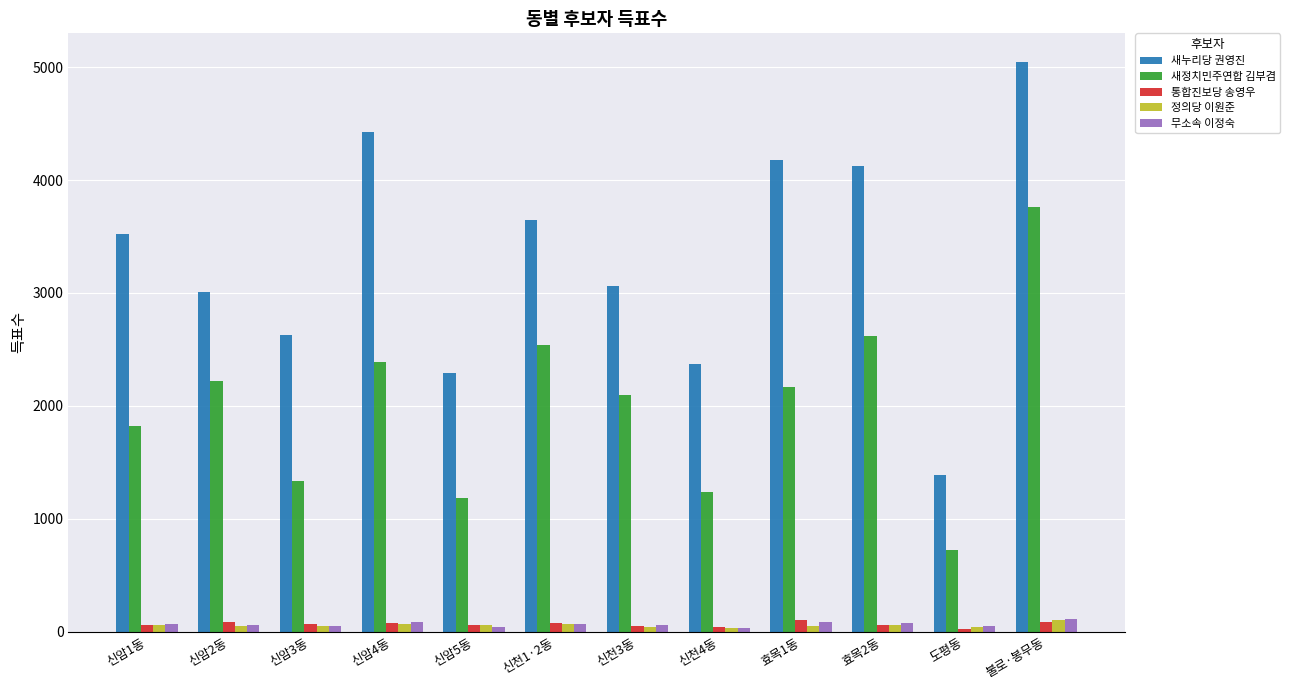

At which category is the sum across all series the highest?

불로·봉무동